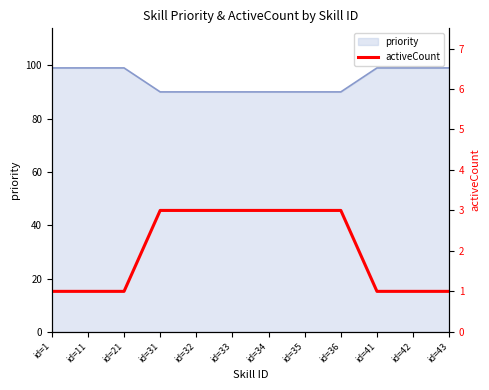

List the labels in order of value, smallest first.

id=1, id=11, id=21, id=41, id=42, id=43, id=31, id=32, id=33, id=34, id=35, id=36